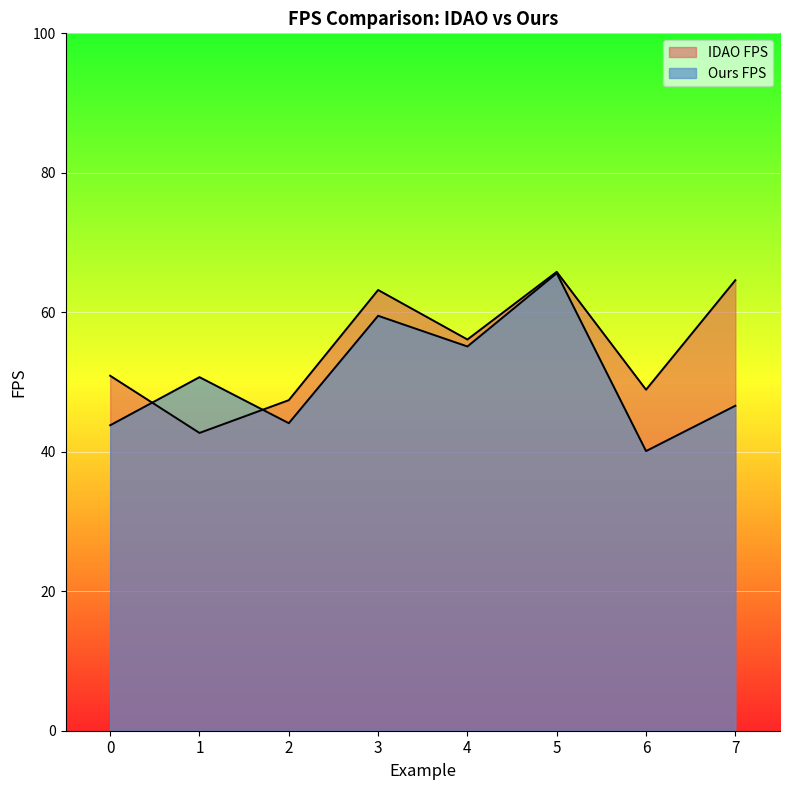

What is the value of the IDAO FPS point at the 2nd from the left?

42.7